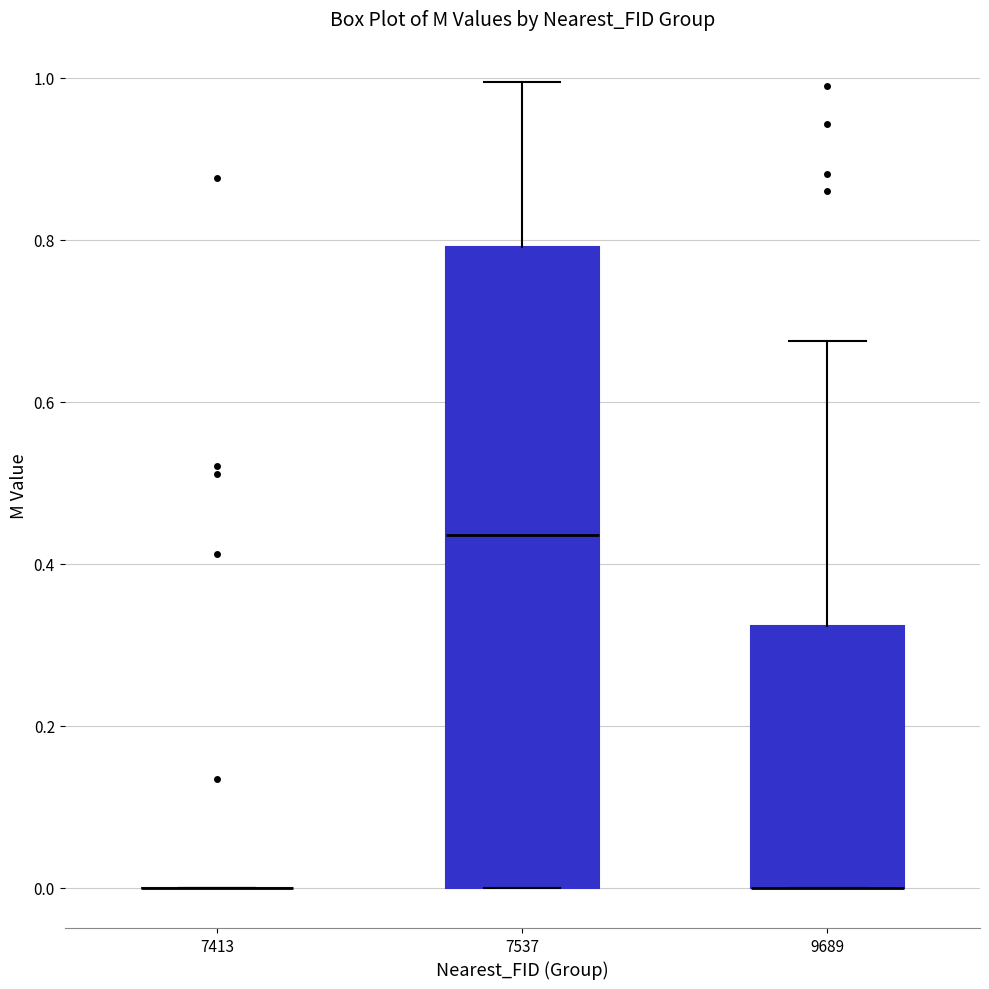

Reading left to right, transcribe this box plot: for each box, give where its median line is, the range the box spans, and where its two whiskers end, as read against the y-axis. The values are not printed on the chart, so give them approximately, as read against the axis.

7413: box collapsed to a line at 0.00, whiskers 0.00 to 0.00
7537: median 0.44, box 0.00 to 0.80, whiskers 0.00 to 1.00
9689: median 0.00 (drawn on the box's lower edge), box 0.00 to 0.32, whiskers 0.00 to 0.68